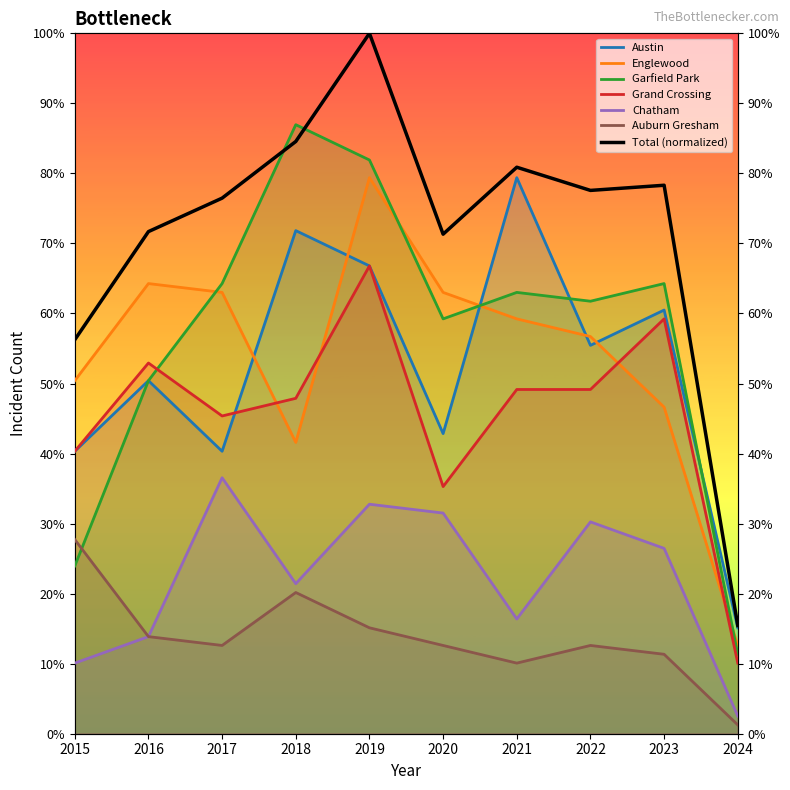

Is it true that the value at 2024 is 16.2?

False